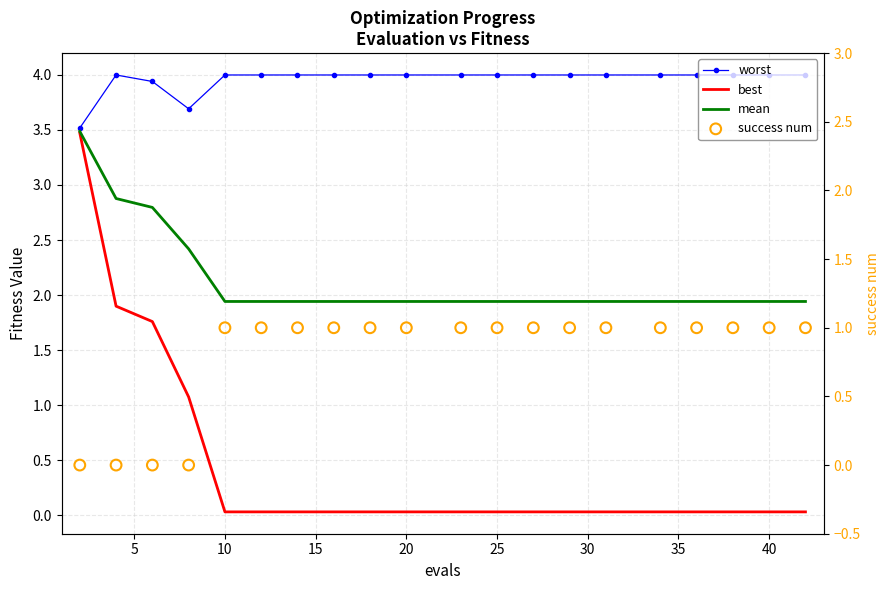

Which series contains the lowest Y value?

success num